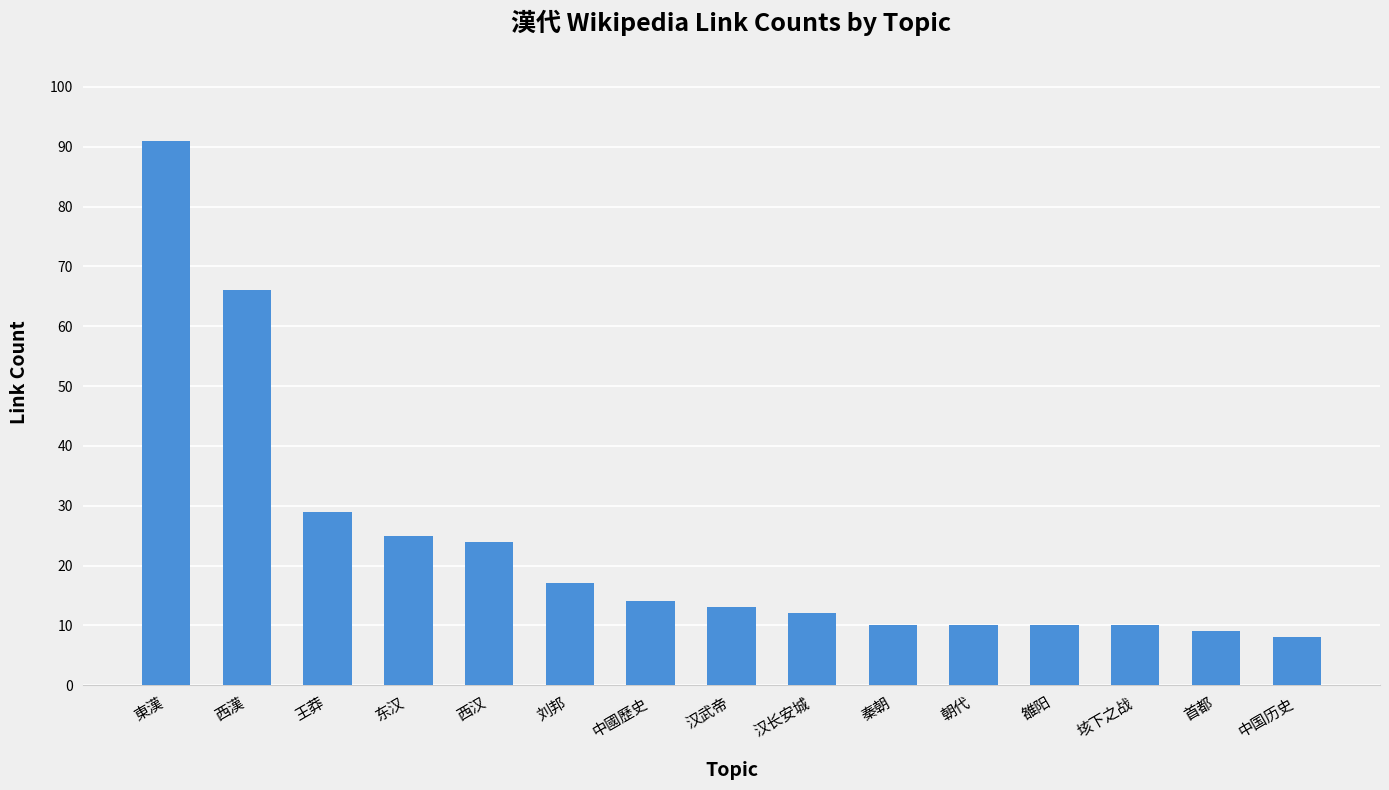

The value at 中國歷史 is 20. True or false?

False